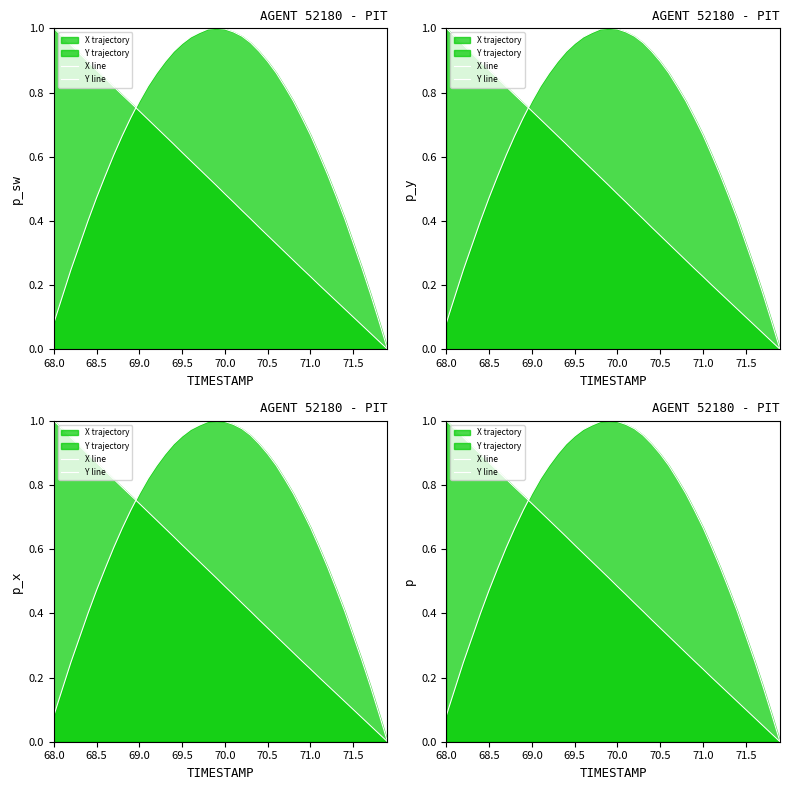

How many data points does each series have?

40